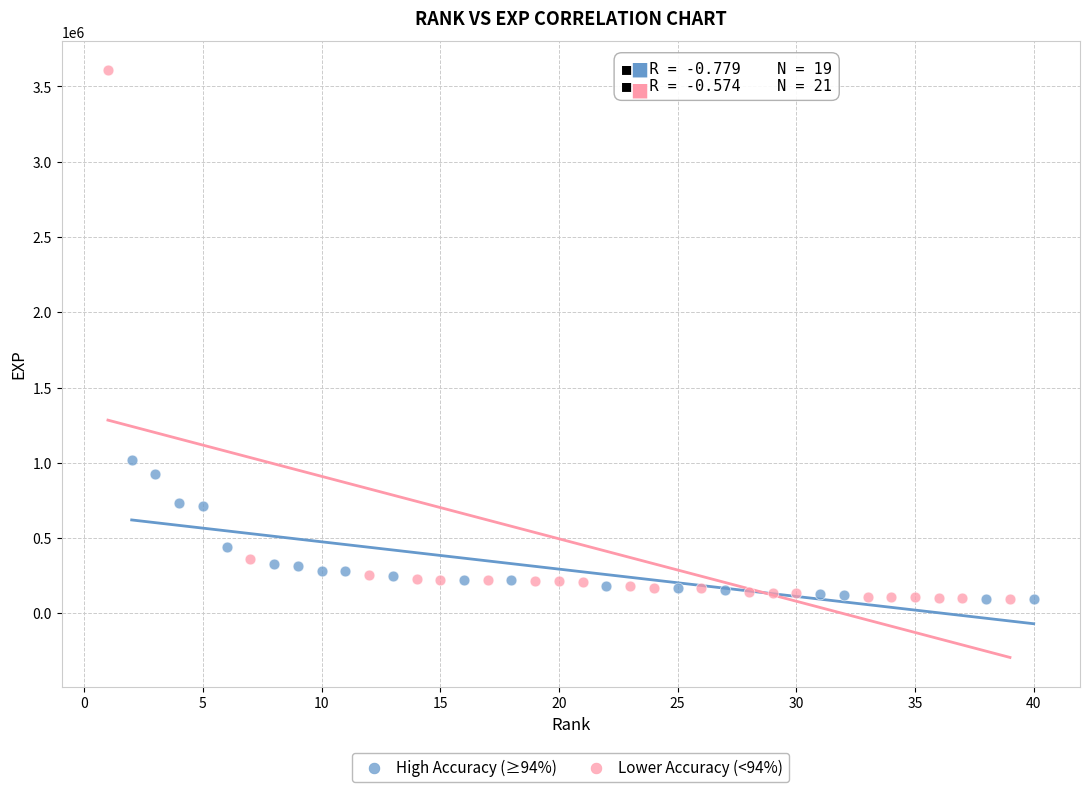

Which series contains the highest Y value?

Lower Accuracy (<94%)